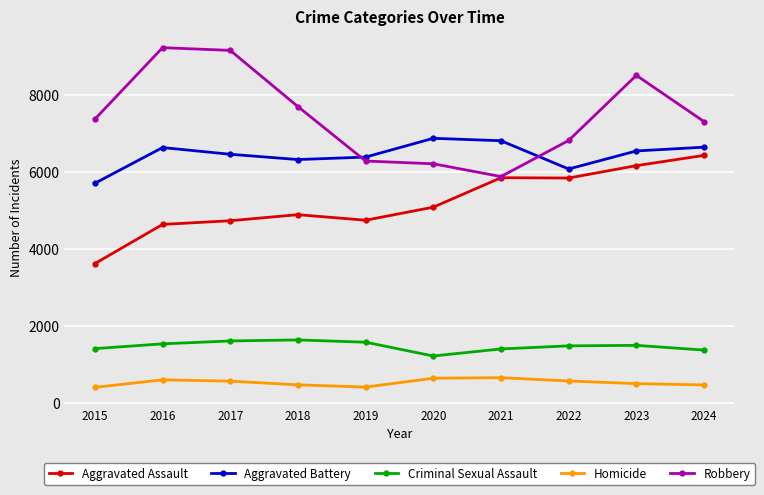

What is the minimum value for Aggravated Assault?

3620